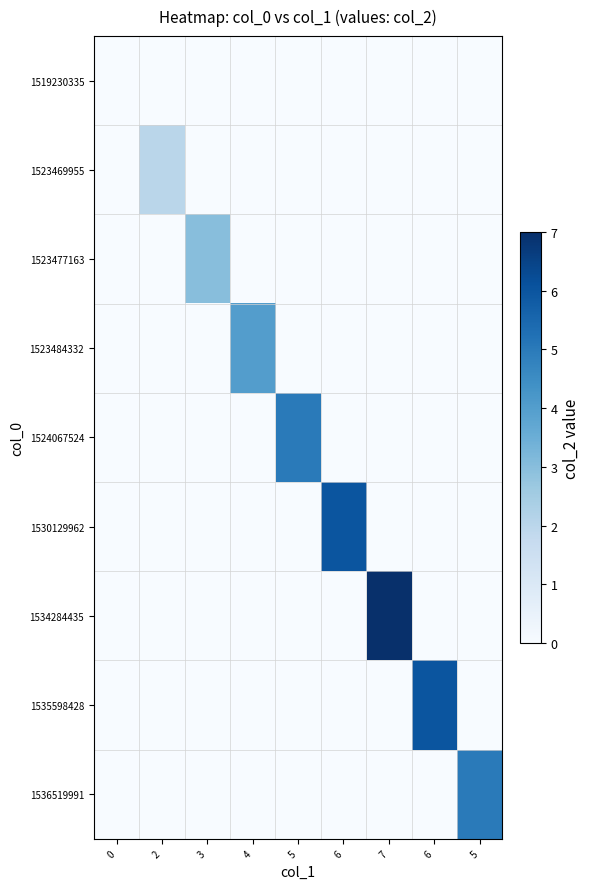

How many categories are shown in the chart?

9